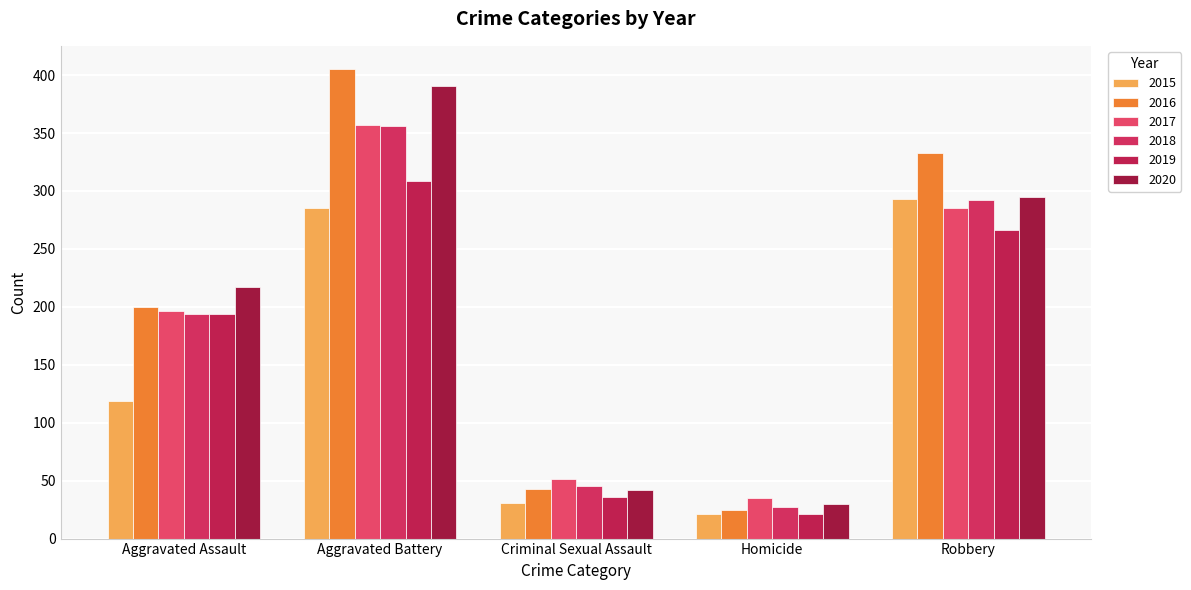

What is the sum of all 2018 values?

914